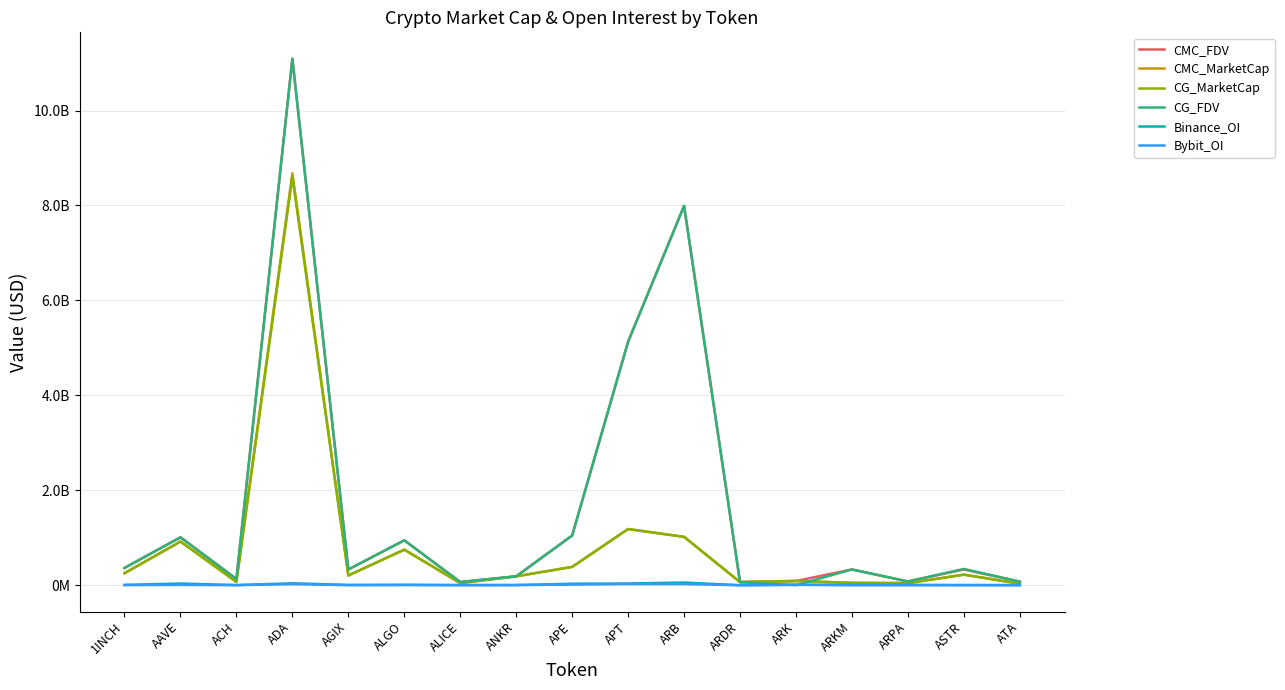

Does the chart have visible grid lines?

Yes